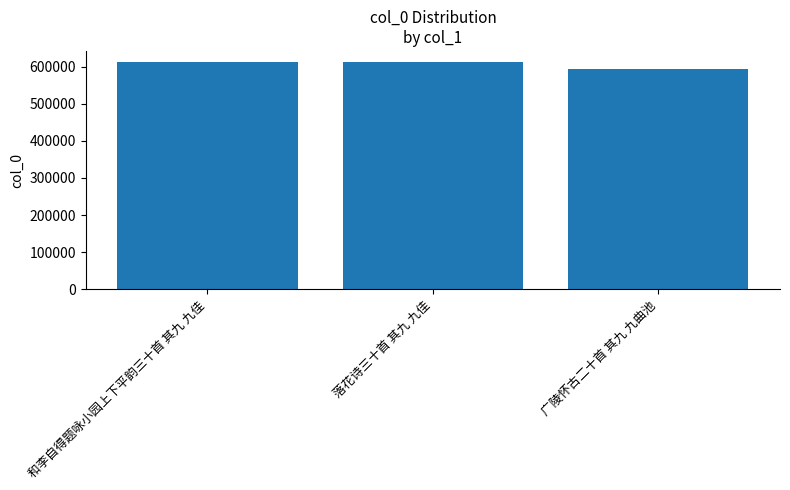

At which label is the value closest to 601999?

落花诗三十首 其九 九佳